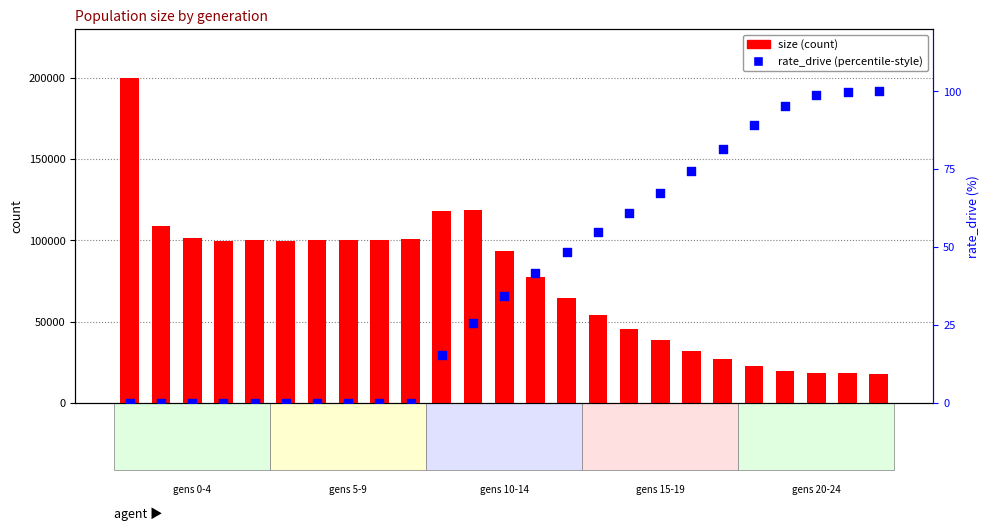

Which series has the widest spread of Y values?

size